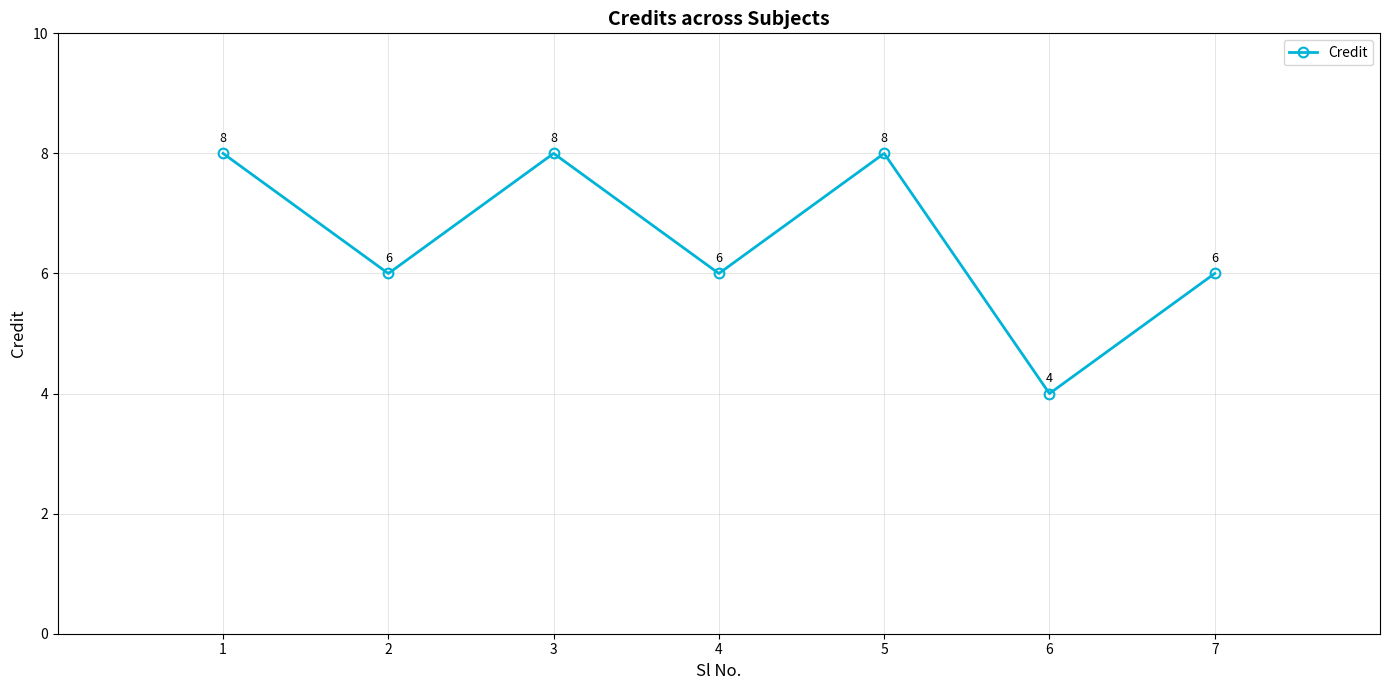

Is this an area chart (filled region under the line)?

No